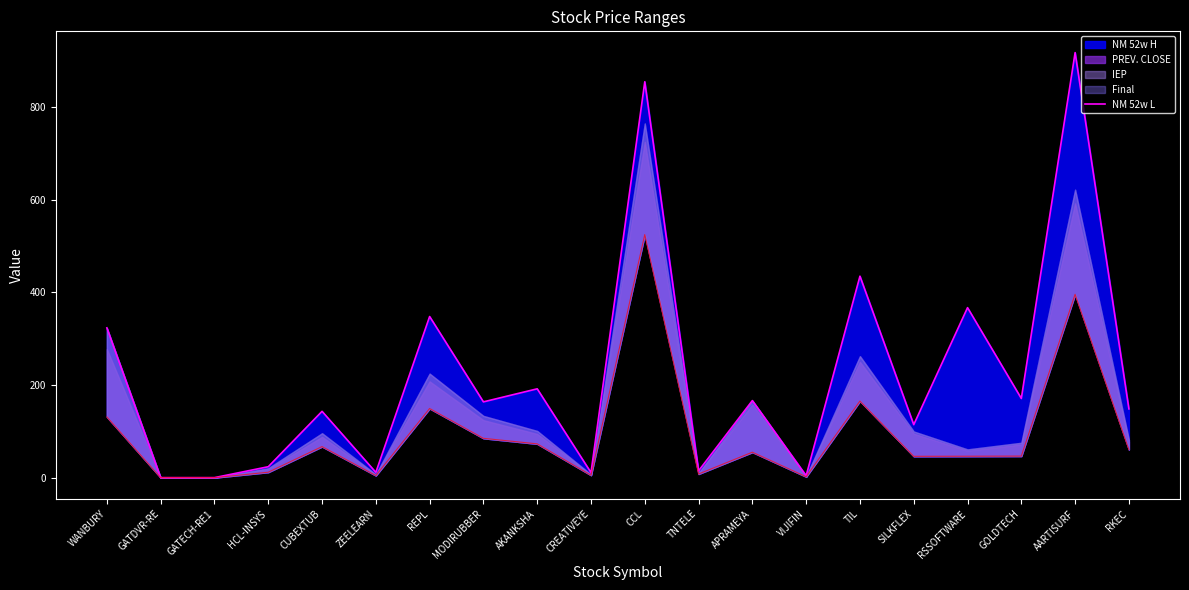

What is the value of the 17th point from the left?

367.1